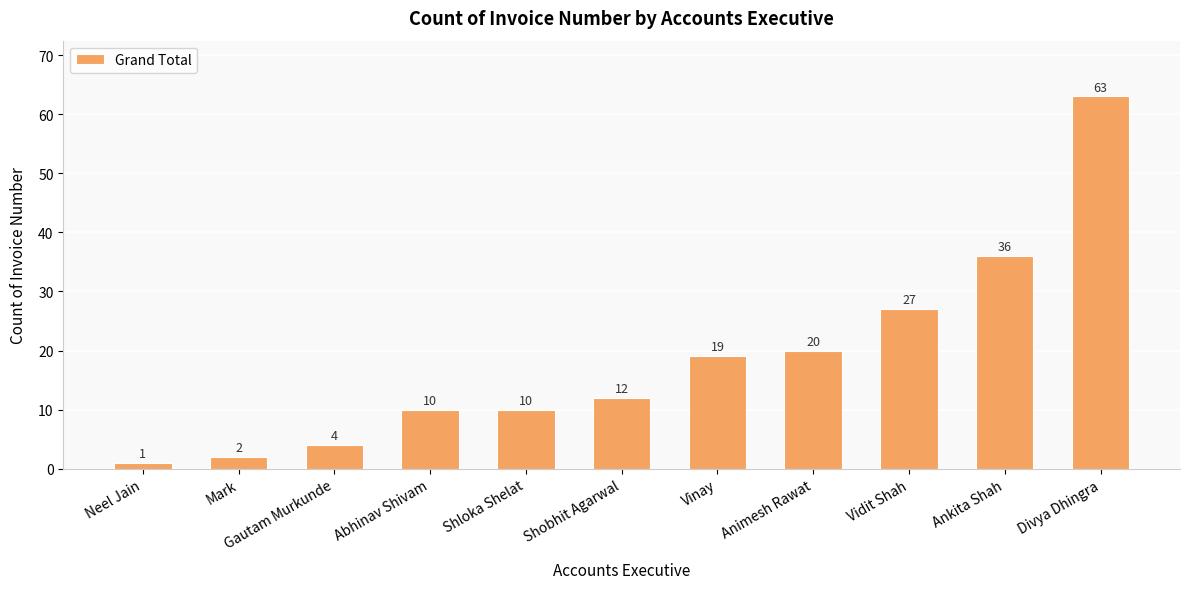

What is the label of the 11th bar from the left?

Divya Dhingra